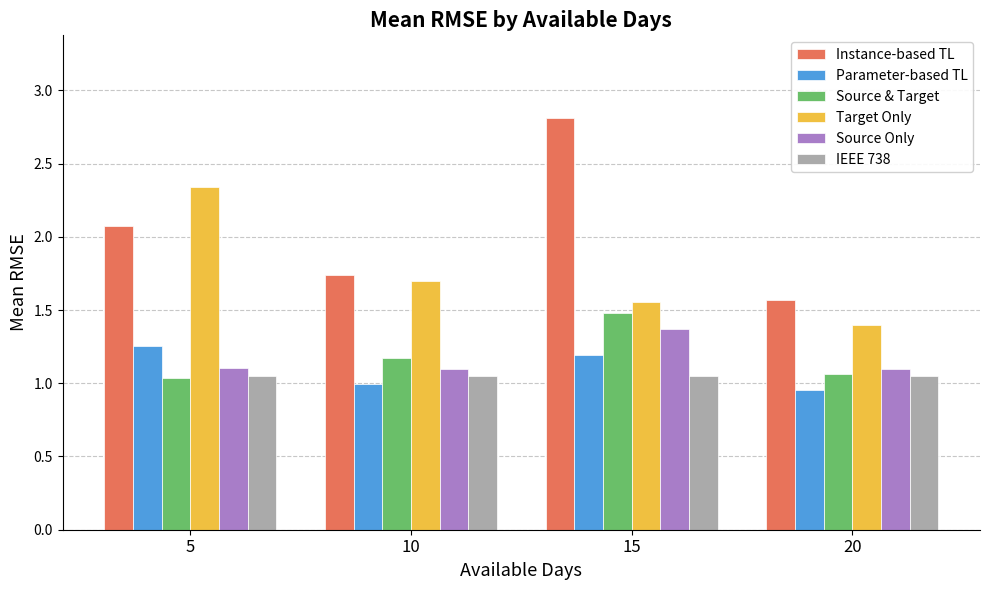

The Target Only series shows 2.8 at 15. True or false?

False